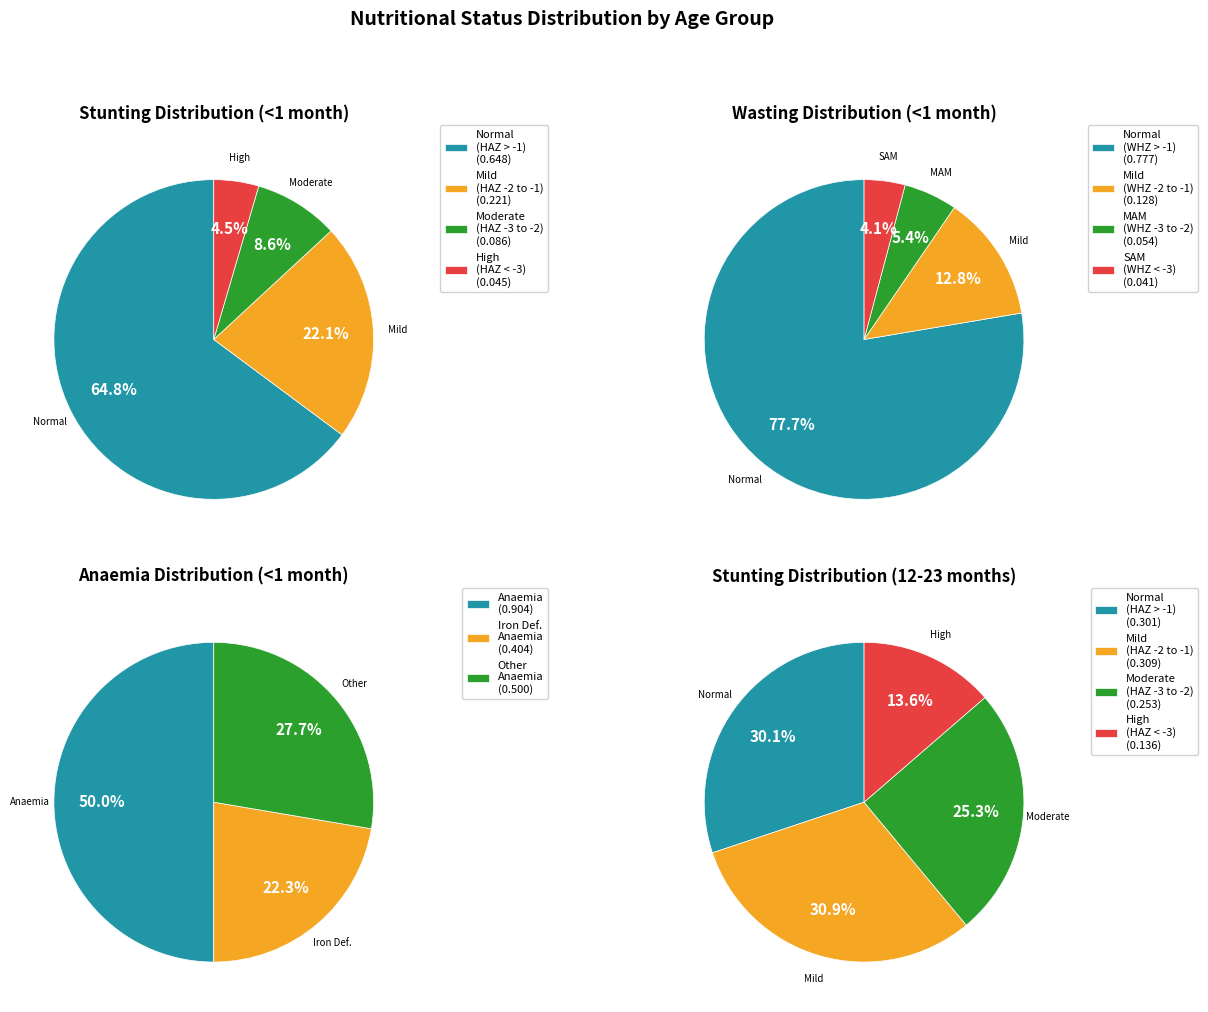

Which category accounts for the majority?

Normal (HAZ-score > -1)